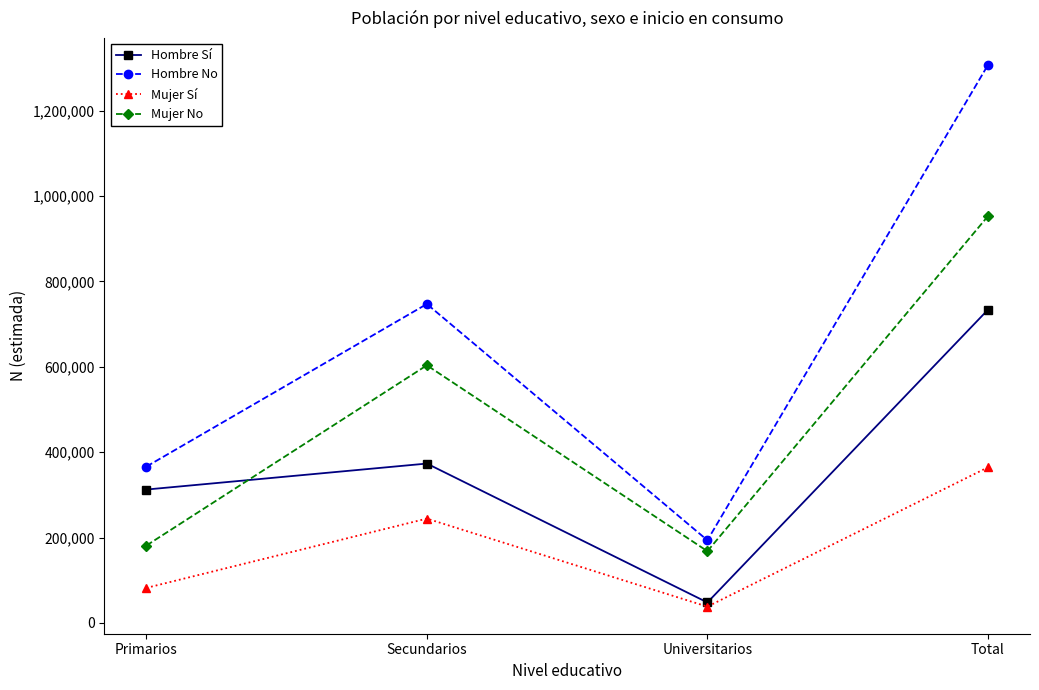

What is the highest value of the Mujer No series?

952868